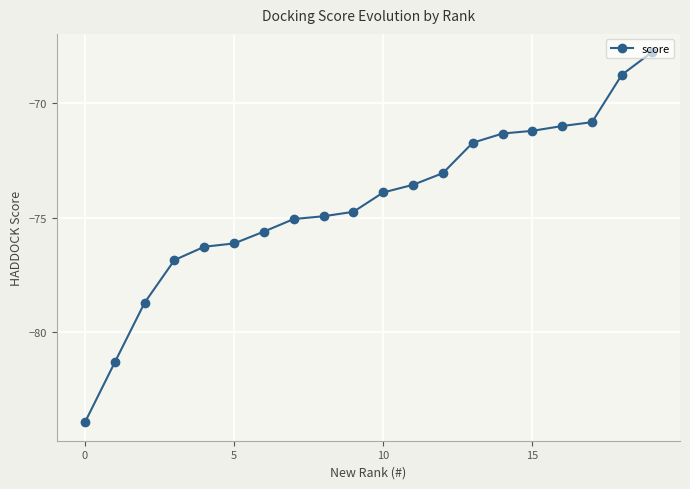

What is the average value?

-74.3